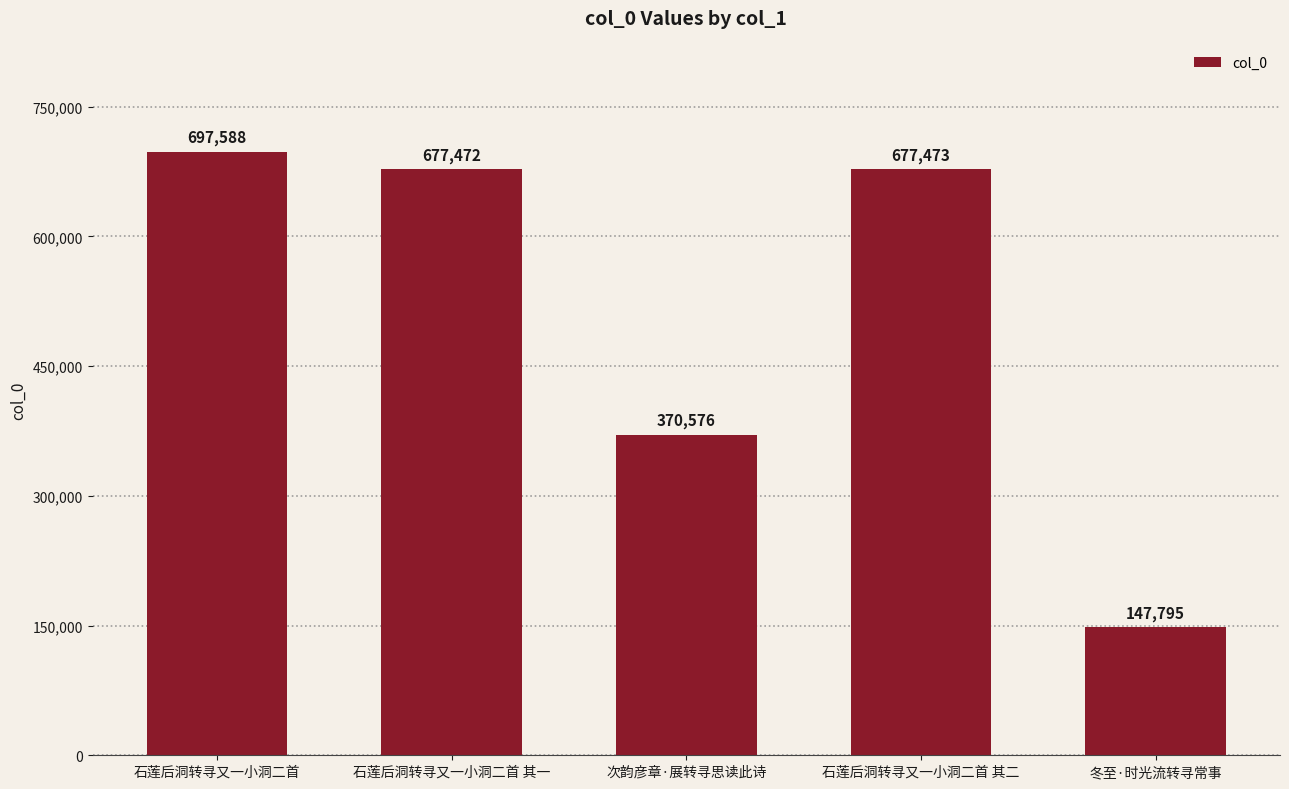

True or false: the data shows 677473 at 石莲后洞转寻又一小洞二首 其二.

True